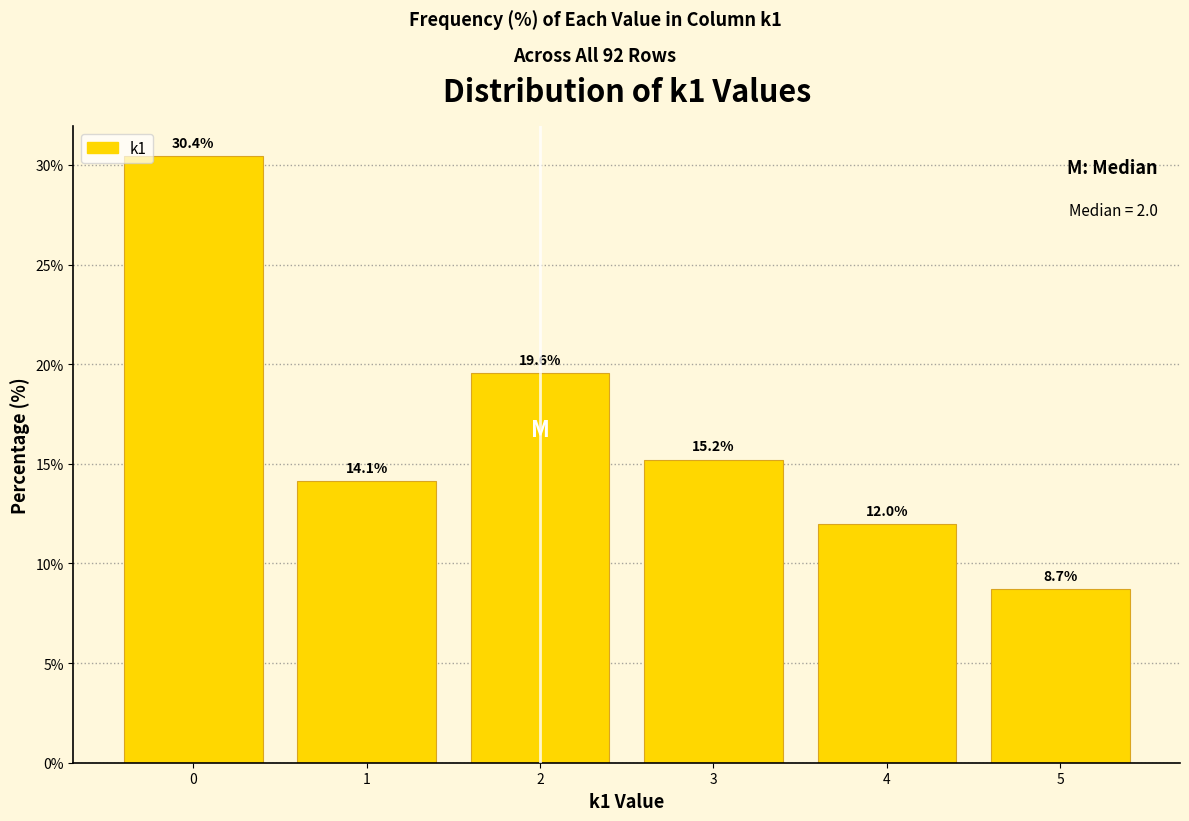

How tall is the bar that spans 4.5 to 5.5 on the x-axis?

8.7